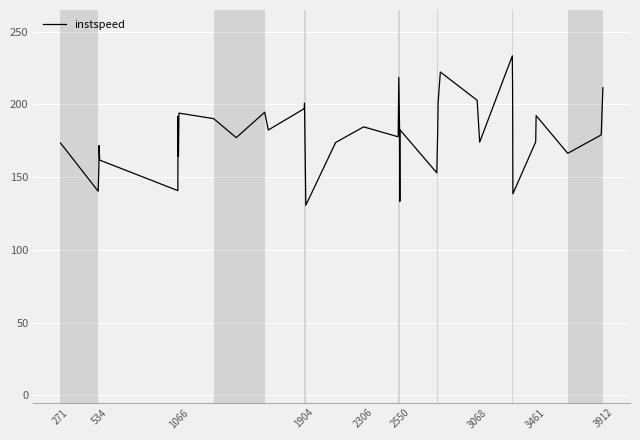

What is the greatest value displayed?

233.4